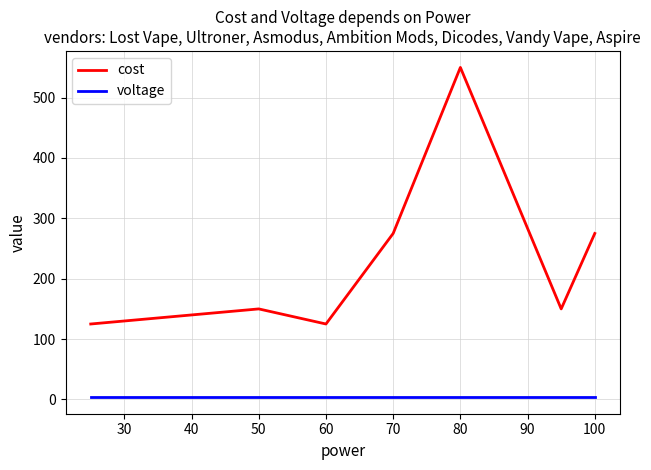

True or false: cost has more than 2 points higher than both neighbors.

False